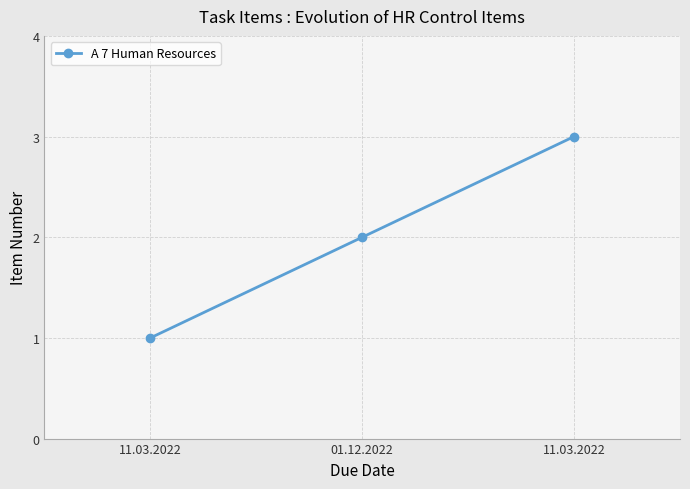

How many lines are shown in the chart?

1